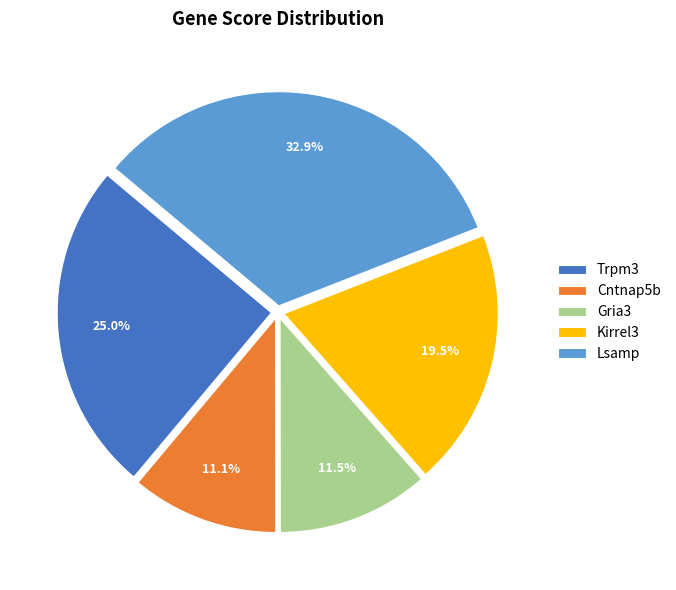

Is there any slice that represents more than half of the pie?

No